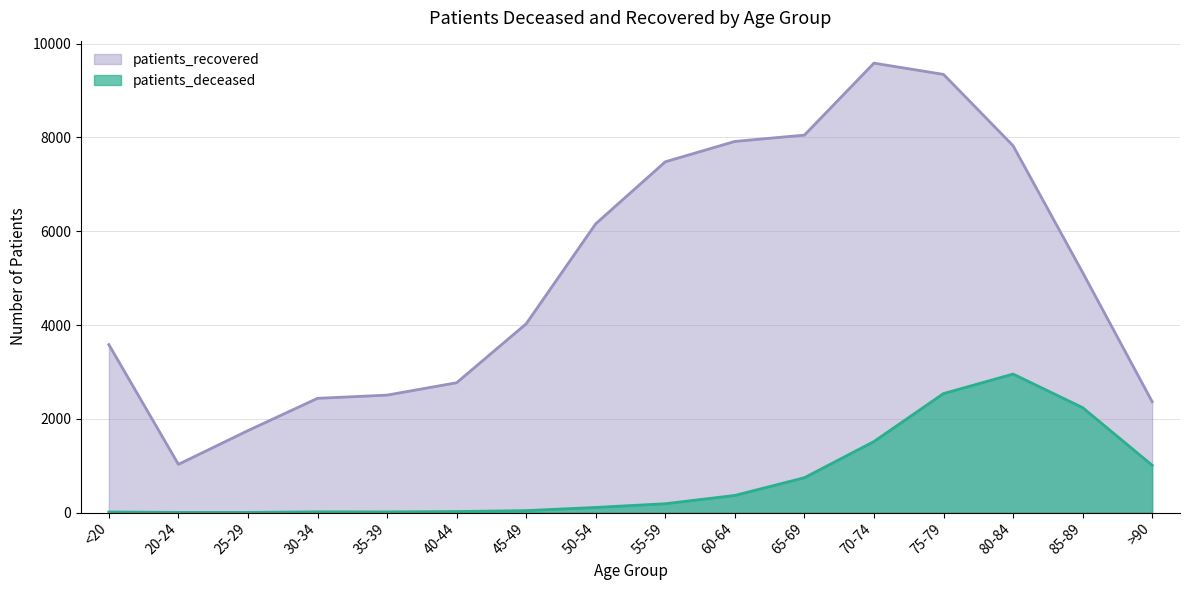

Reading left to right, extract all data points from this chart.

patients_deceased: 12	3	3	15	14	22	41	109	188	365	743	1515	2538	2954	2238	1008
patients_recovered: 3582	1028	1748	2436	2505	2769	4026	6160	7482	7916	8051	9586	9346	7825	5121	2364